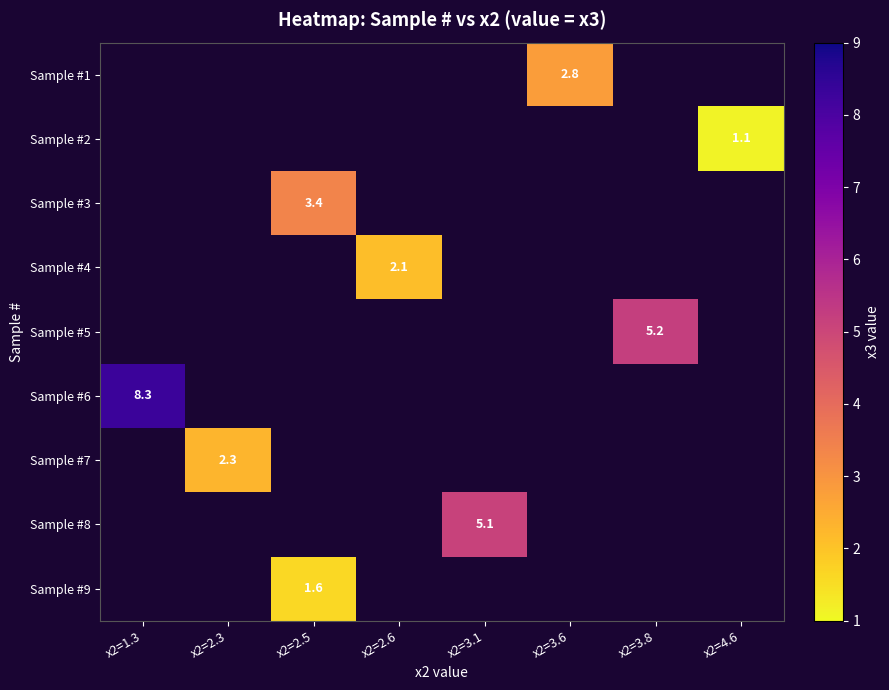

True or false: Sample #5 has a value of 5.2 at x2=3.8.

True